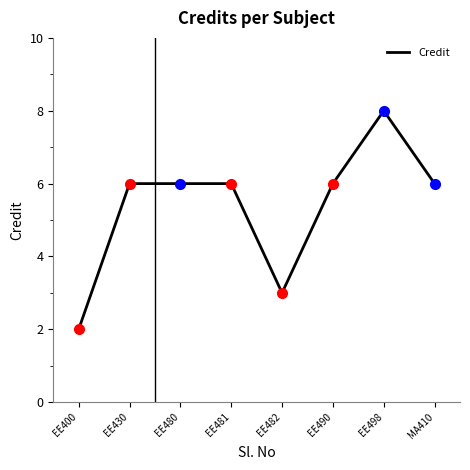

What position from the right is EE480?

6